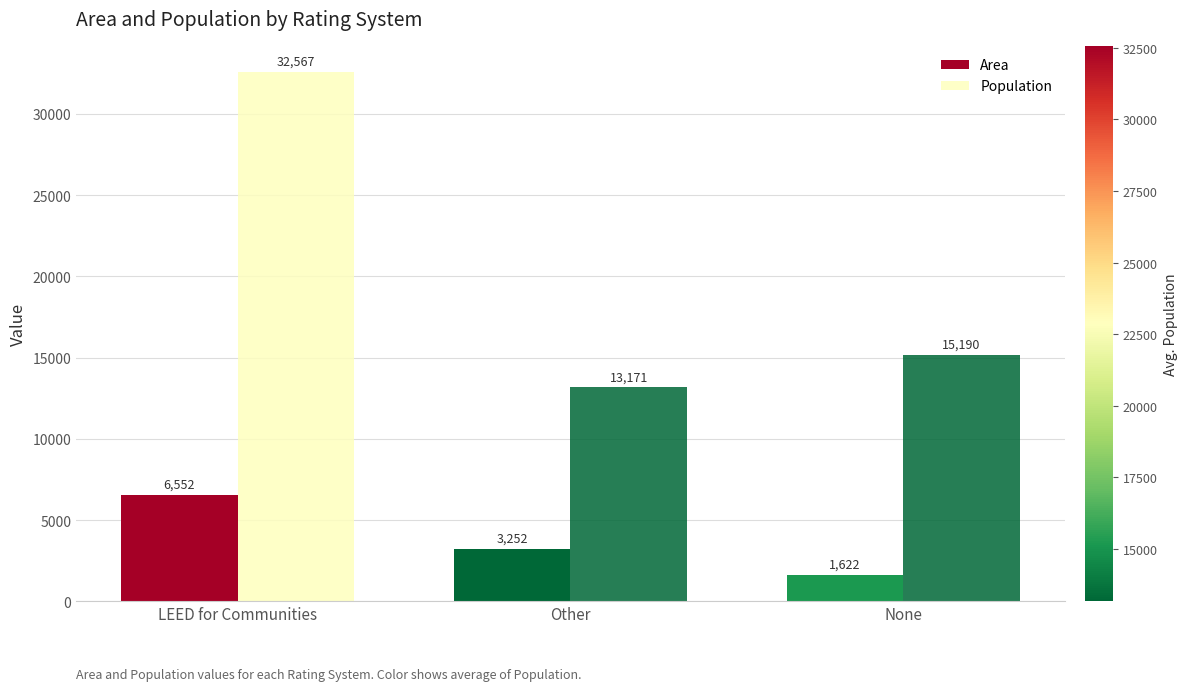

What is the value of the Area bar at the 1st from the left?

6552